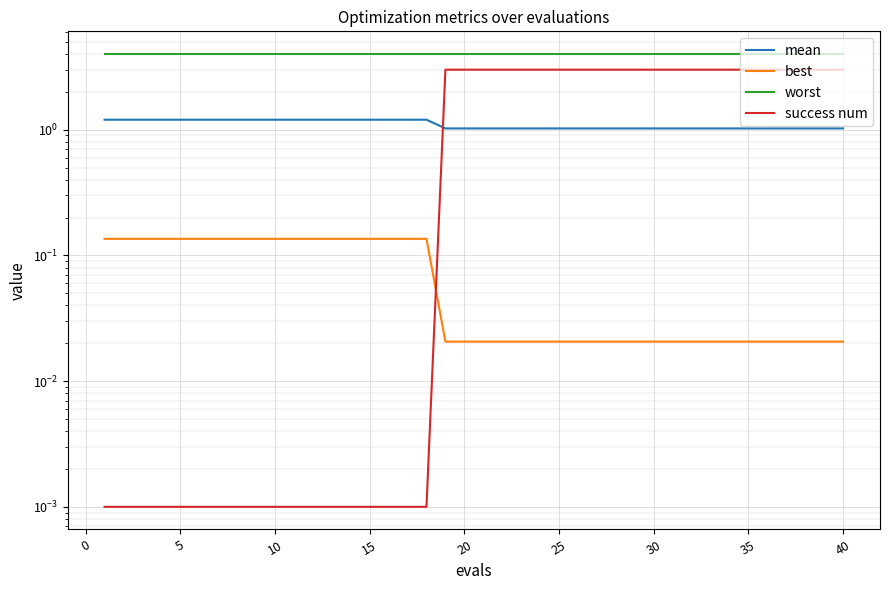

Rank the series by their maximum value, from lowest to highest.

best, mean, success num, worst